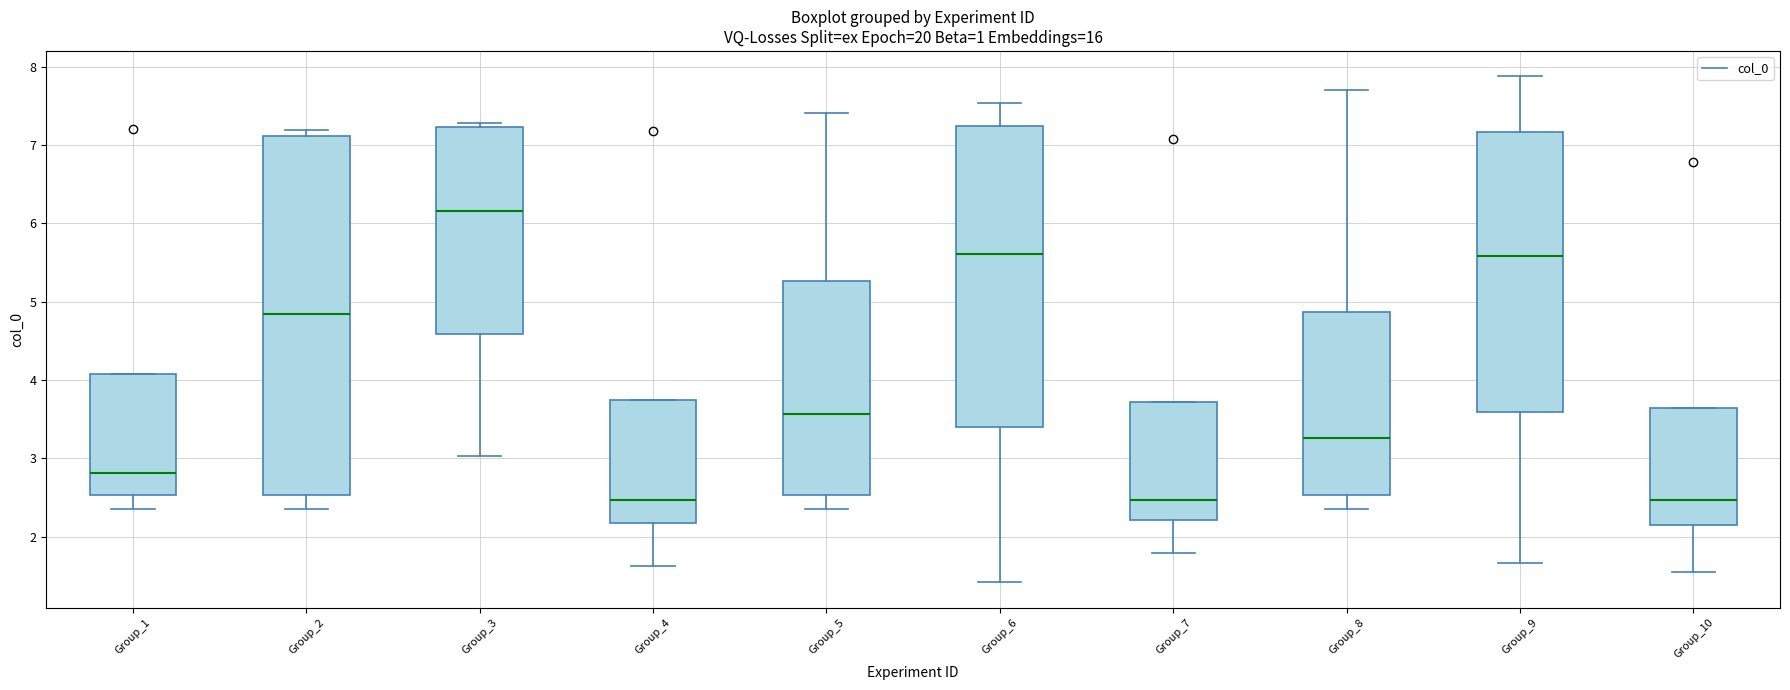

Reading left to right, transcribe this box plot: for each box, give where its median line is, the range the box spans, and where its two whiskers end, as read against the y-axis. The values are not printed on the chart, so give them approximately, as read against the axis.

Group_1: median 2.8, box 2.5 to 4.1, whiskers 2.4 to 4.1
Group_2: median 4.8, box 2.5 to 7.1, whiskers 2.4 to 7.2
Group_3: median 6.2, box 4.6 to 7.2, whiskers 3.0 to 7.3
Group_4: median 2.5, box 2.2 to 3.7, whiskers 1.6 to 3.7
Group_5: median 3.6, box 2.5 to 5.3, whiskers 2.4 to 7.4
Group_6: median 5.6, box 3.4 to 7.2, whiskers 1.4 to 7.5
Group_7: median 2.5, box 2.2 to 3.7, whiskers 1.8 to 3.7
Group_8: median 3.3, box 2.5 to 4.9, whiskers 2.4 to 7.7
Group_9: median 5.6, box 3.6 to 7.2, whiskers 1.7 to 7.9
Group_10: median 2.5, box 2.2 to 3.6, whiskers 1.5 to 3.6